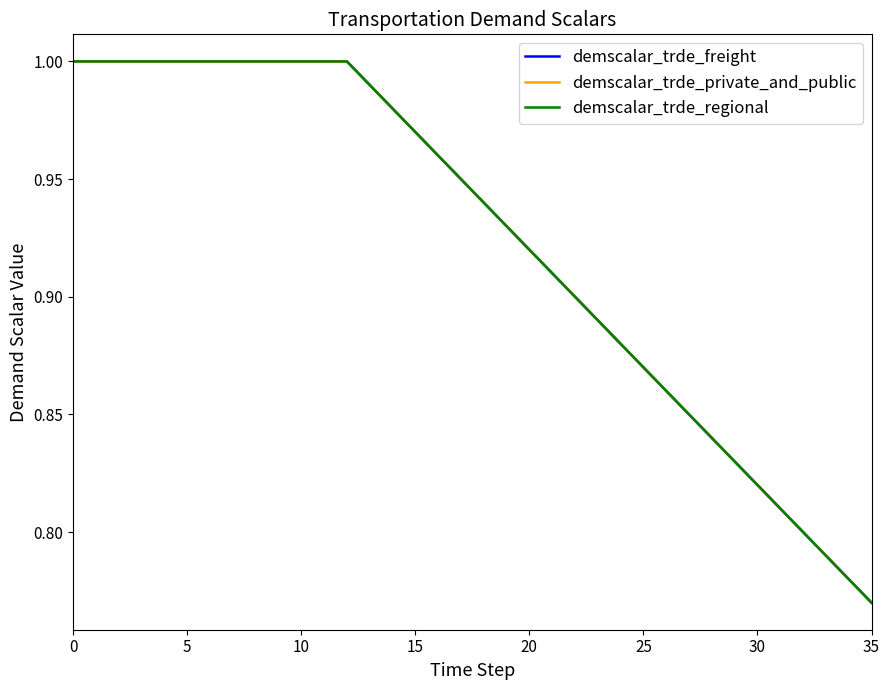

What is the sum of all demscalar_trde_regional values?

33.2